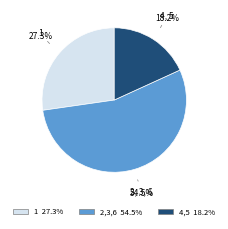

Is there a majority slice in this chart?

Yes